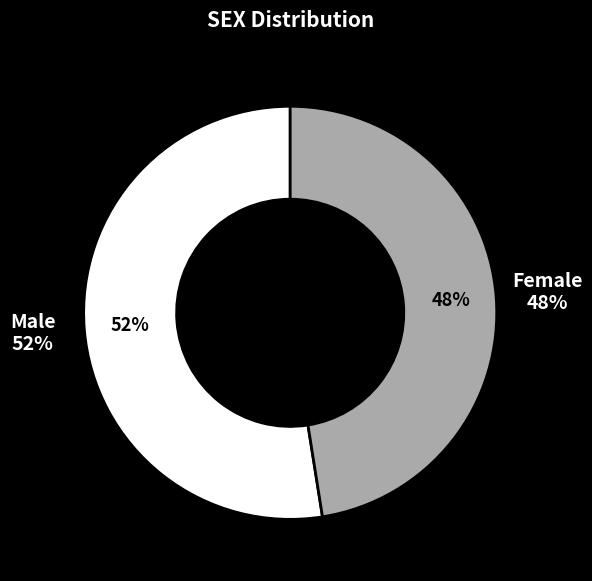

Combined, what portion of the pie is m and f?

100.0%